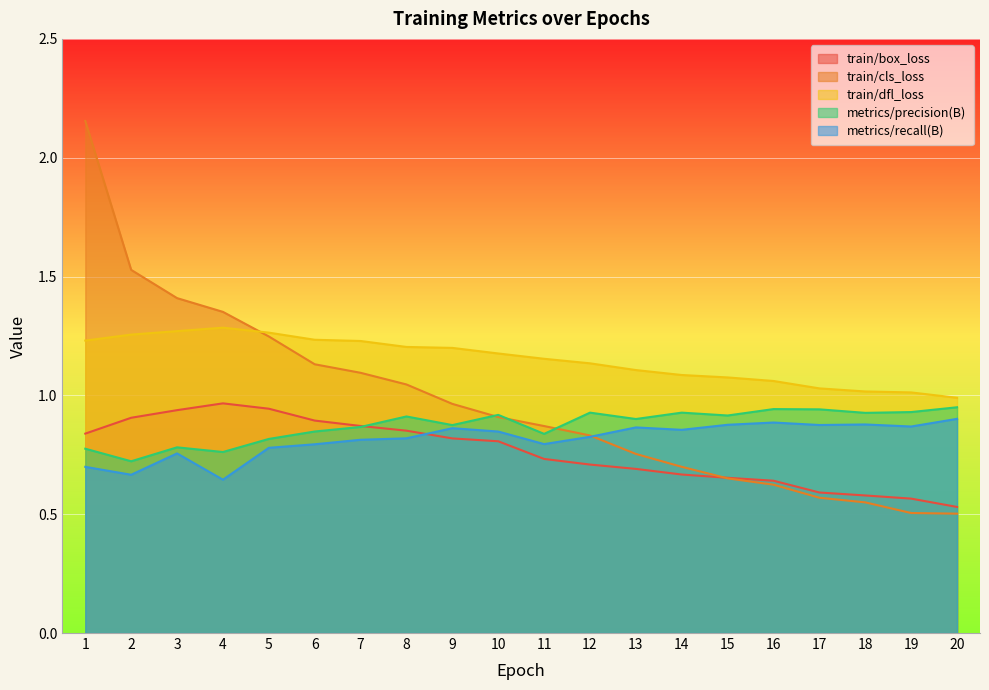

At which category is the sum across all series the highest?

1